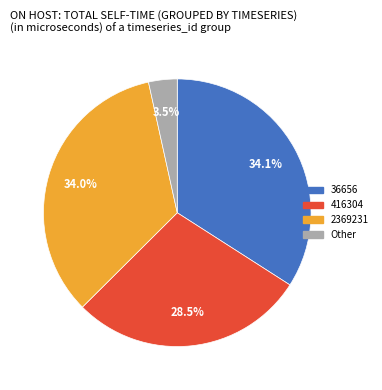

To the nearest percent, what is the difference between the largest and smallest slice percentages?

31%